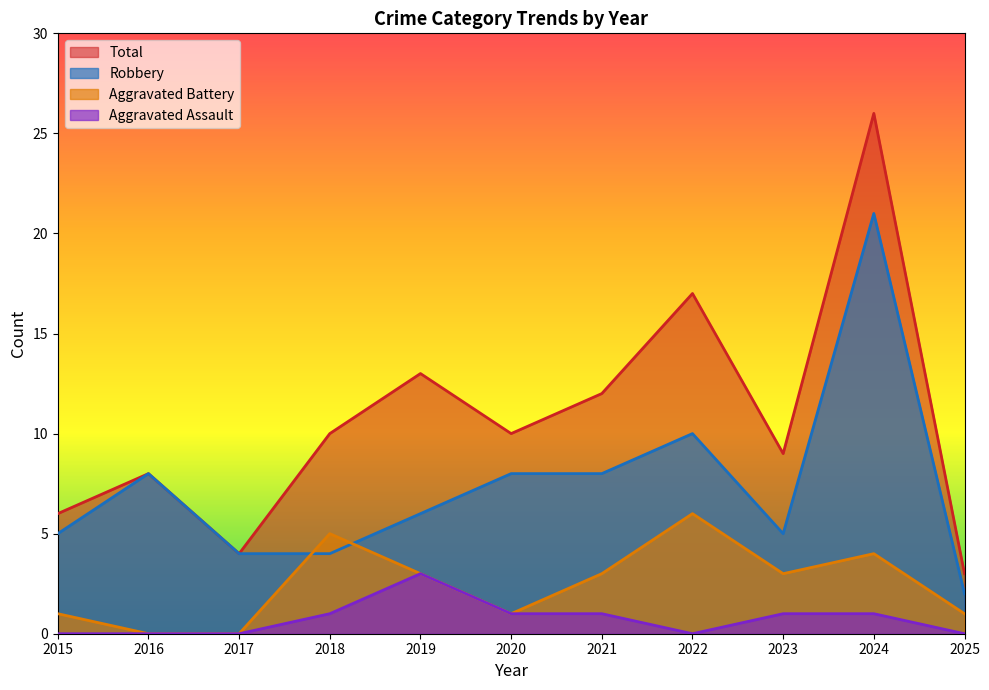

Which series has the largest total across all categories?

Total